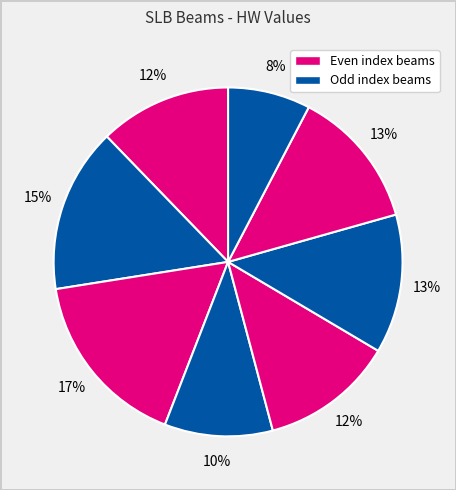

How many slices are in this pie chart?

8